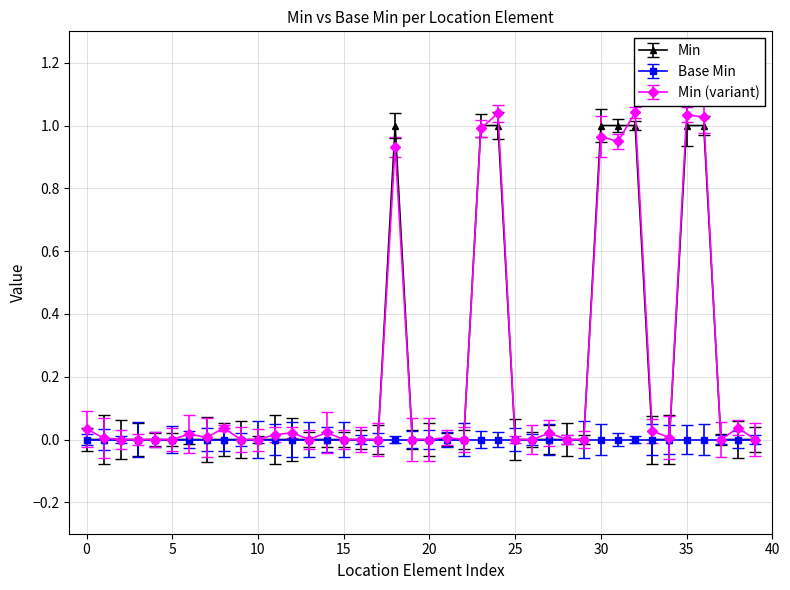

True or false: Min (variant) has more than 1 interior local peaks.

True